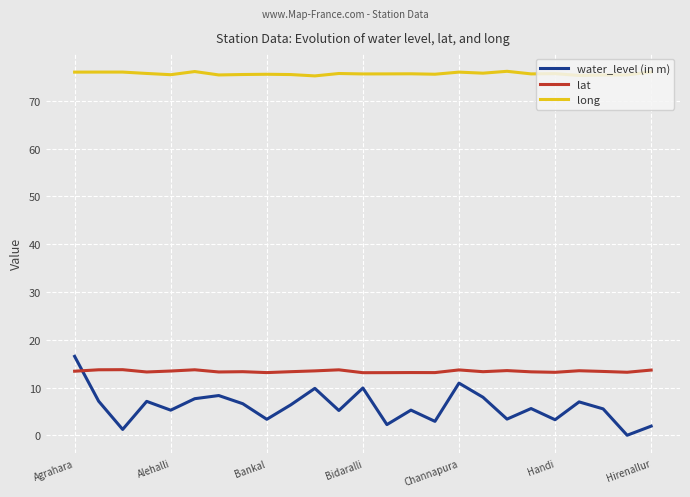

At how many categories does at least one series exceed 30?

25